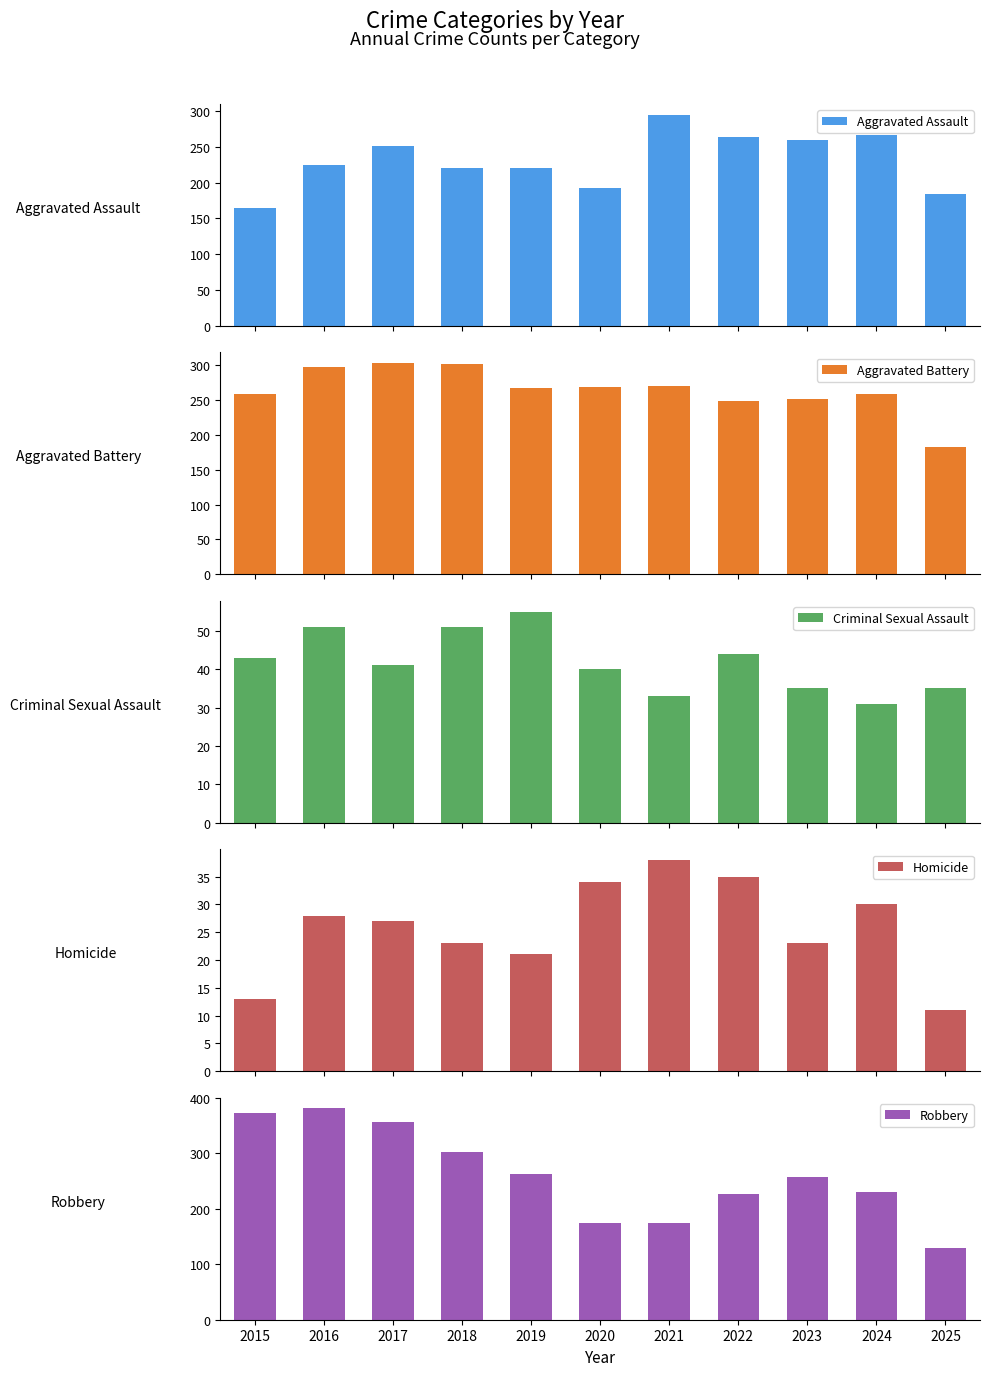

Reading left to right, transcribe all the data shown in this chart.

Aggravated Assault: 164	225	251	220	220	192	295	264	259	267	184
Aggravated Battery: 259	298	303	302	267	268	270	249	251	259	182
Criminal Sexual Assault: 43	51	41	51	55	40	33	44	35	31	35
Homicide: 13	28	27	23	21	34	38	35	23	30	11
Robbery: 372	381	356	302	263	174	175	227	257	230	129